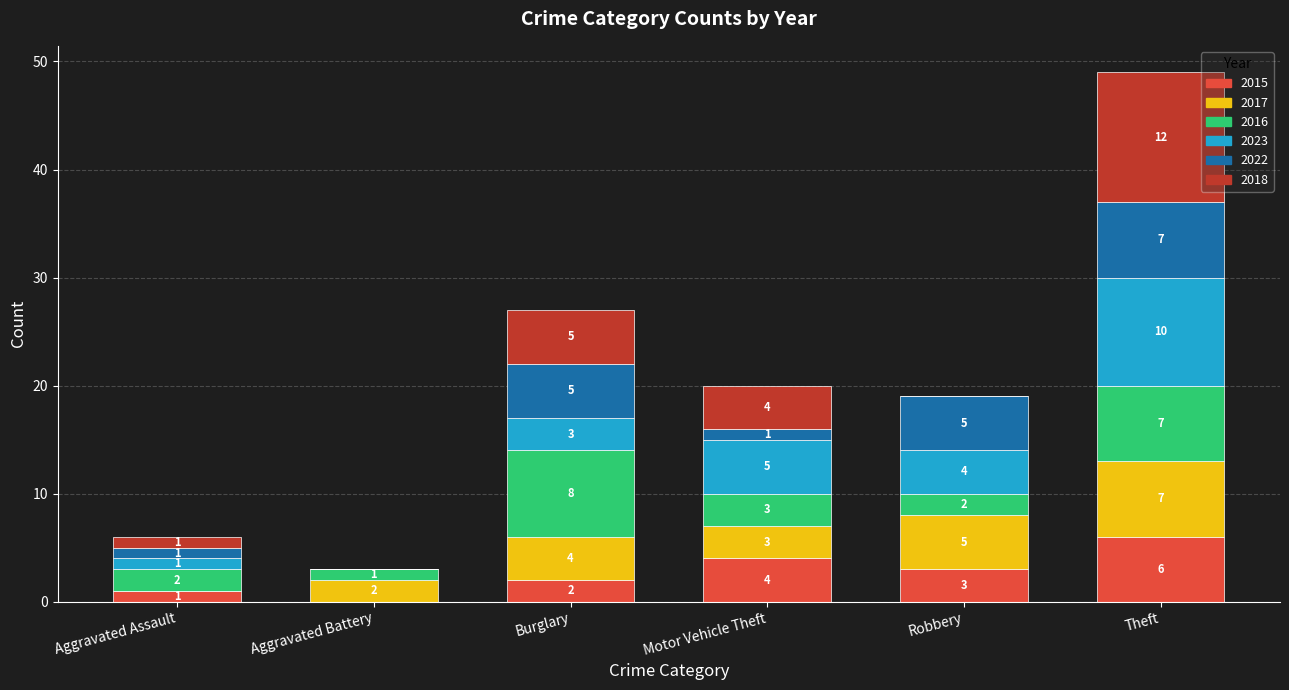

What is the sum of all 2015 values?

16